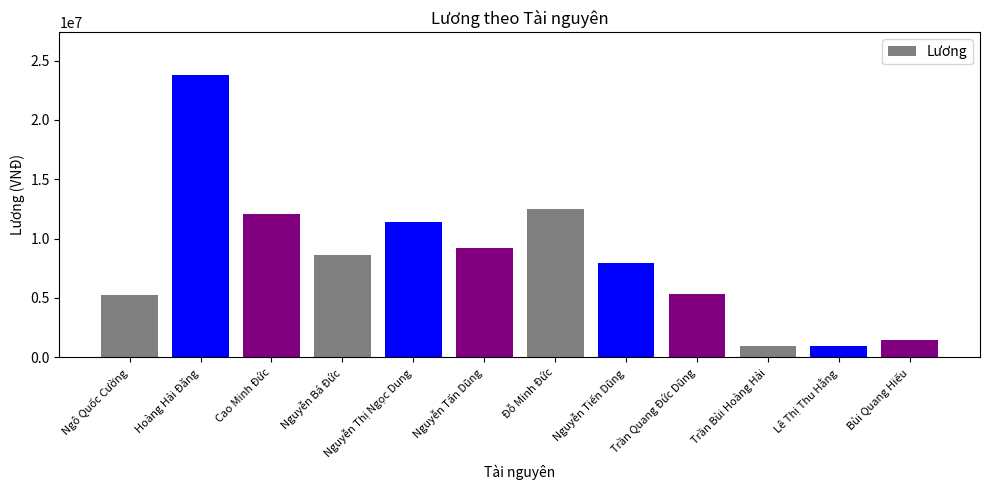

At which category does the chart reach its peak across all series?

Hoàng Hải Đăng